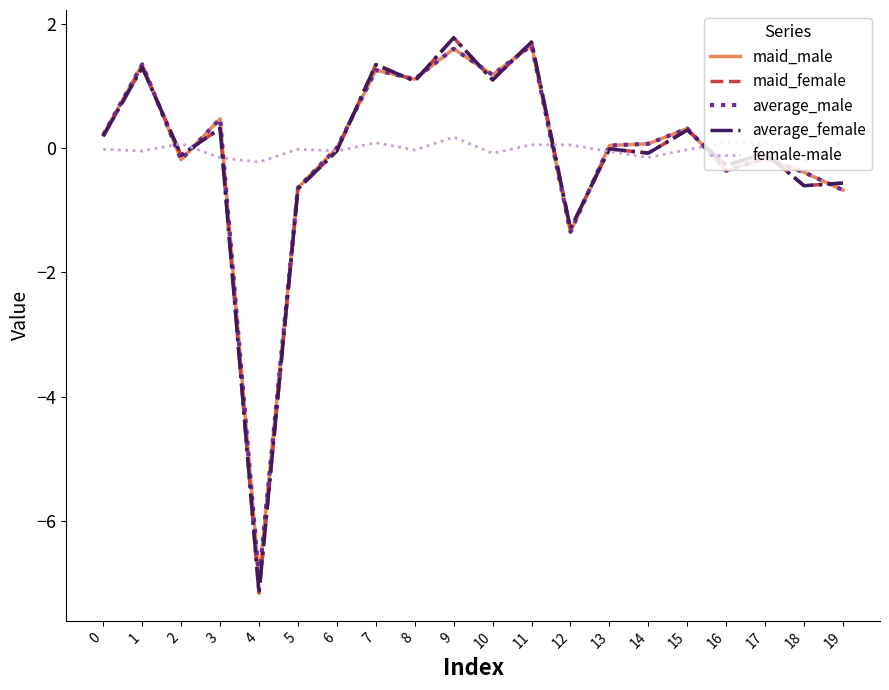

Is it true that average_female equals 2.5 at 11?

False